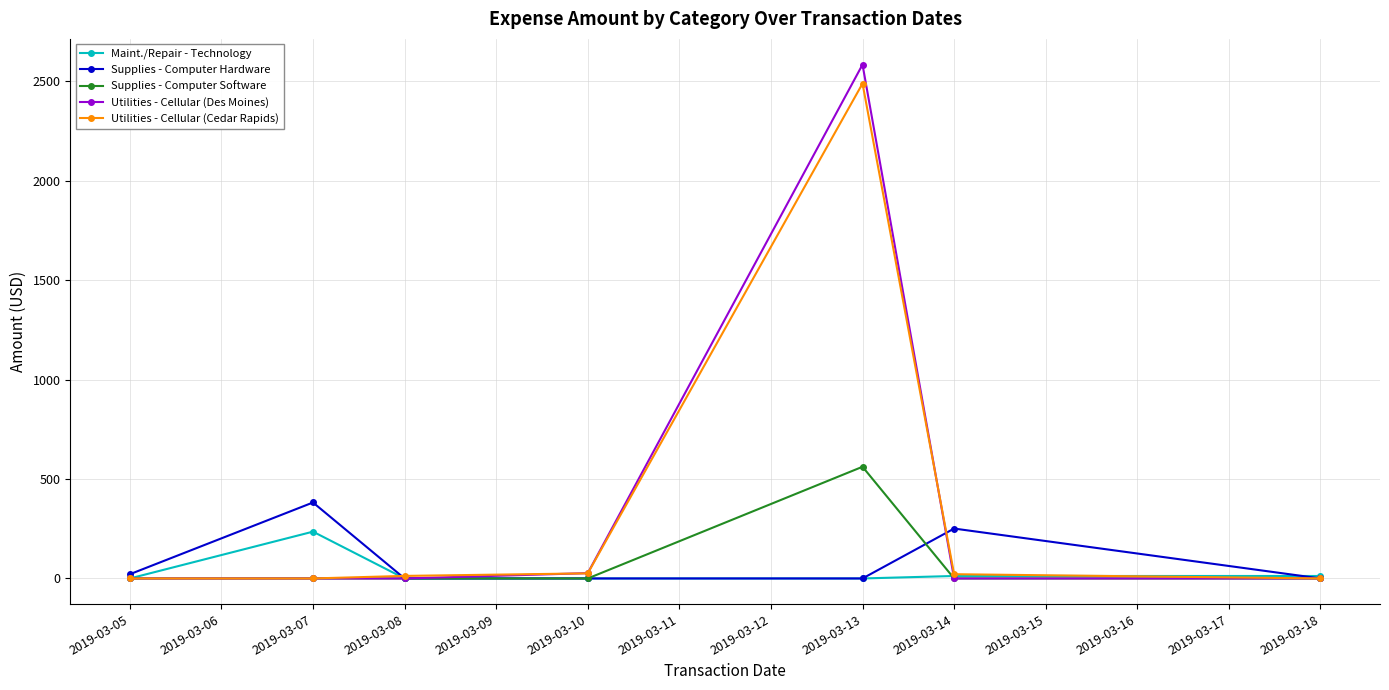

Rank the series by their maximum value, from lowest to highest.

Maint./Repair - Technology, Supplies - Computer Hardware, Supplies - Computer Software, Utilities - Cellular (Cedar Rapids), Utilities - Cellular (Des Moines)